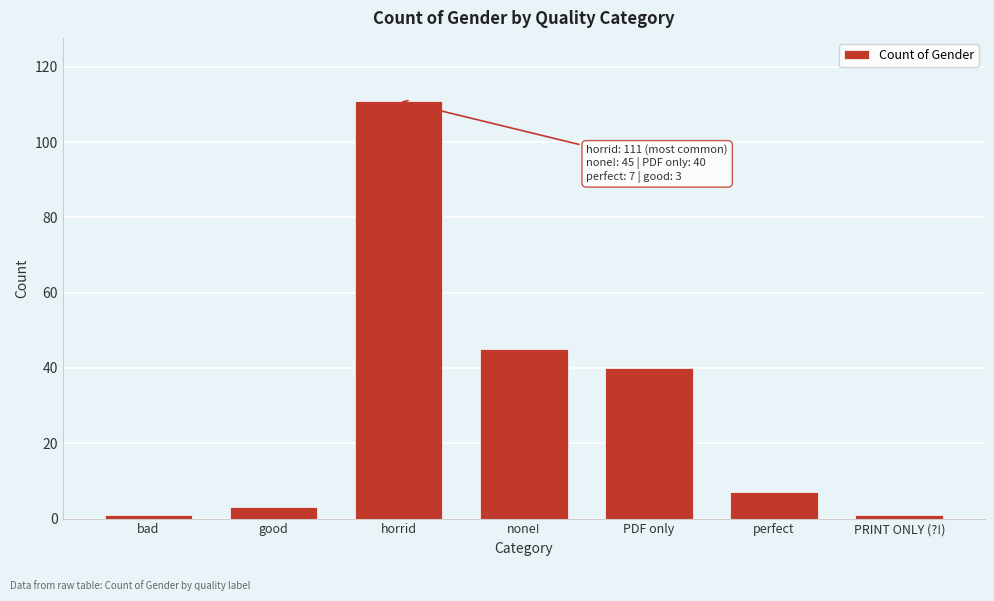

Reading left to right, list all the values displayed in this chart.

bad=1	good=3	horrid=111	none!=45	PDF only=40	perfect=7	PRINT ONLY (?!)=1